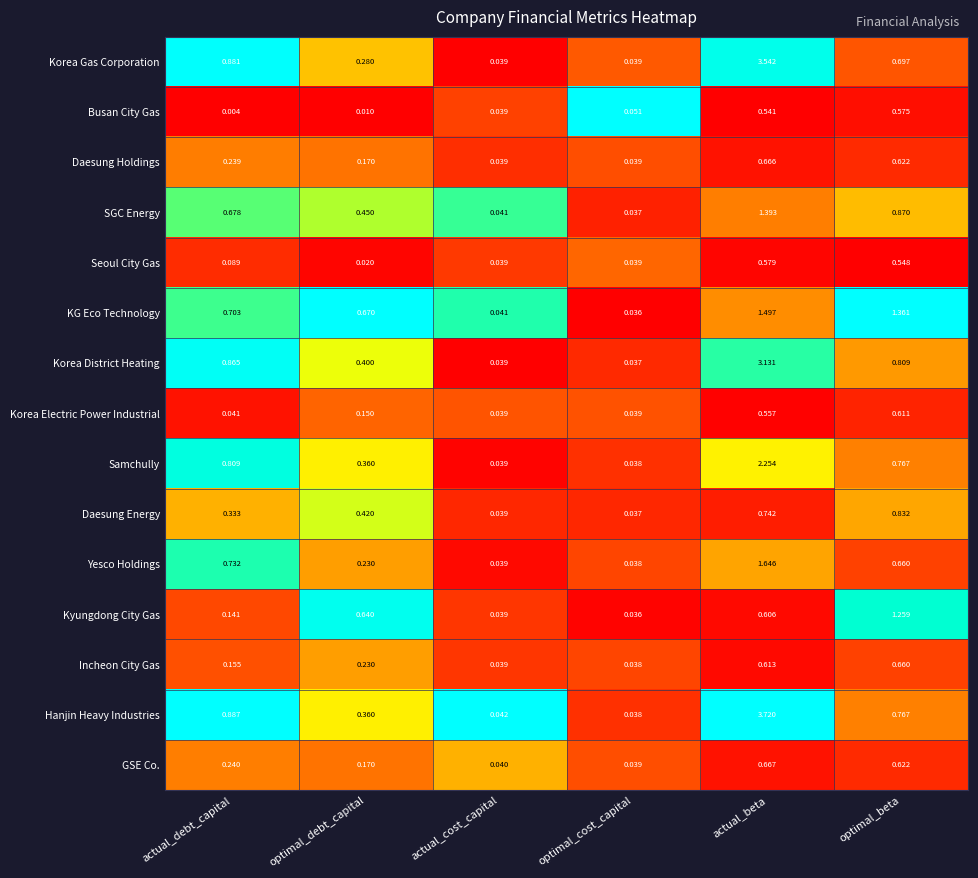

At which category does the chart reach its minimum across all series?

actual_debt_capital